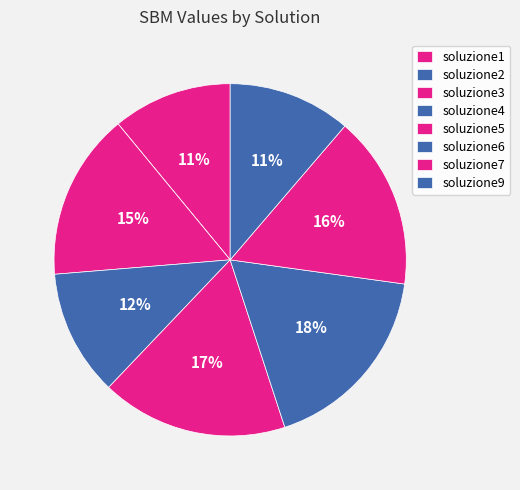

To the nearest percent, what portion does soluzione5 represent?

17%